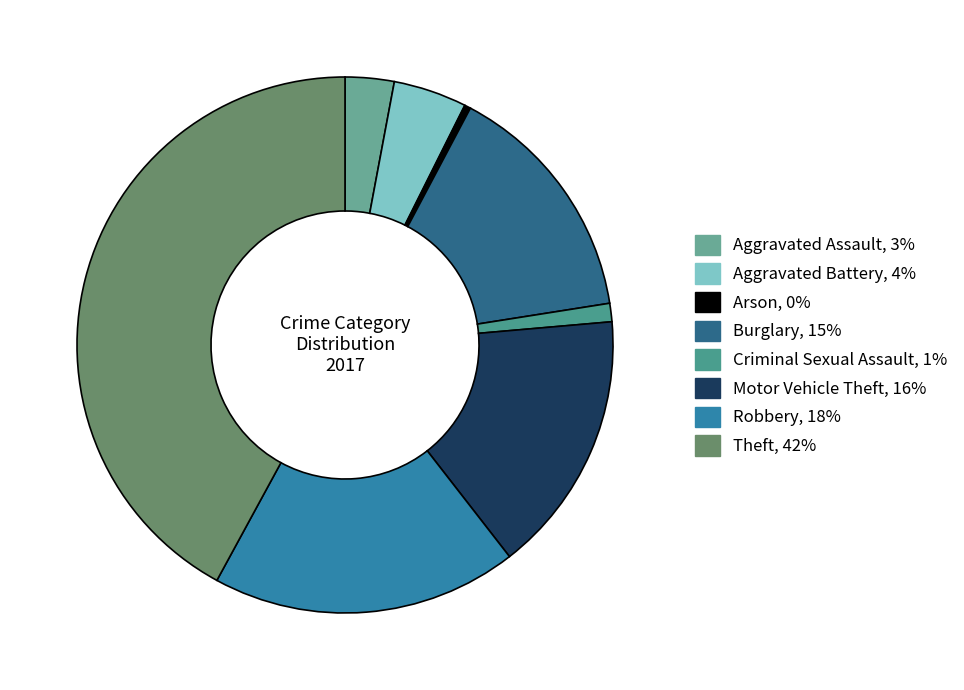

What is the largest slice in the pie chart?

Theft